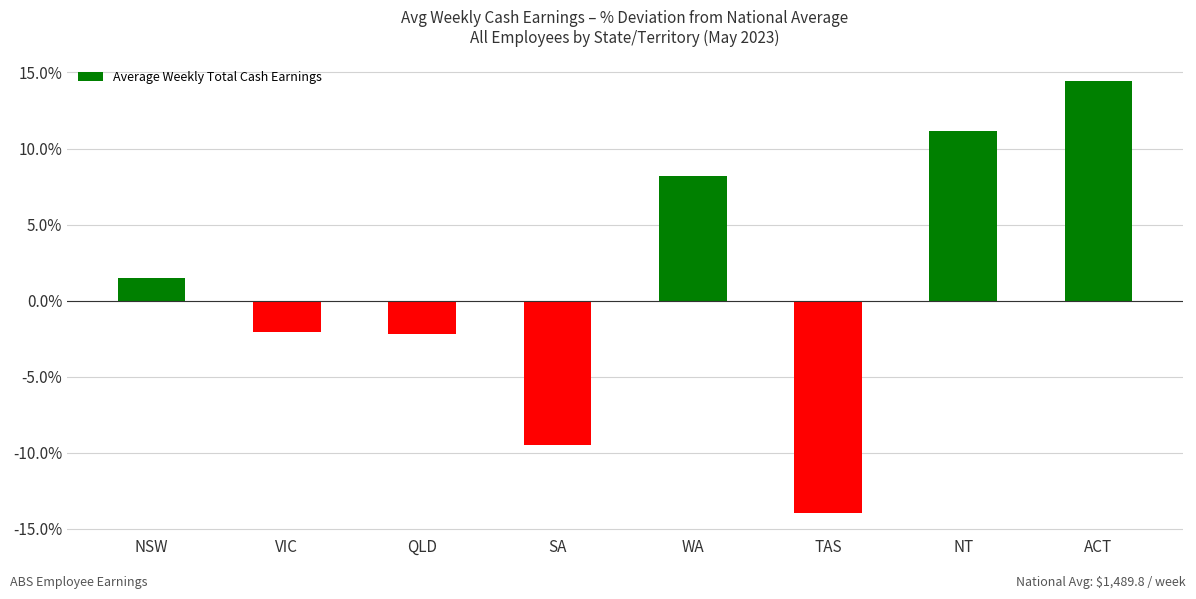

Reading left to right, list all the values displayed in this chart.

1.5	-2.1	-2.2	-9.5	8.2	-13.9	11.2	14.4